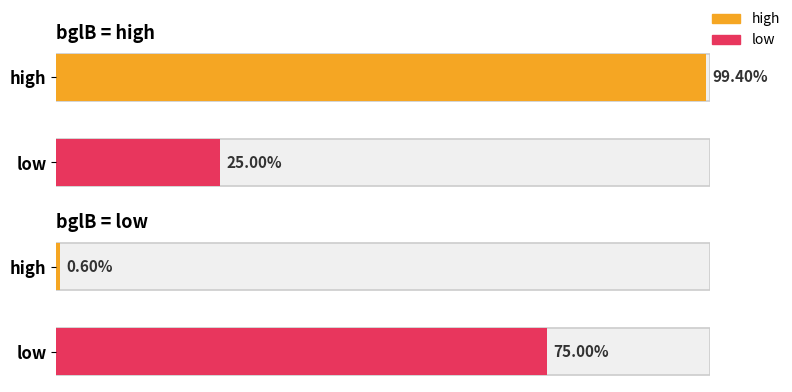

What is the label of the 1st bar from the left?

high